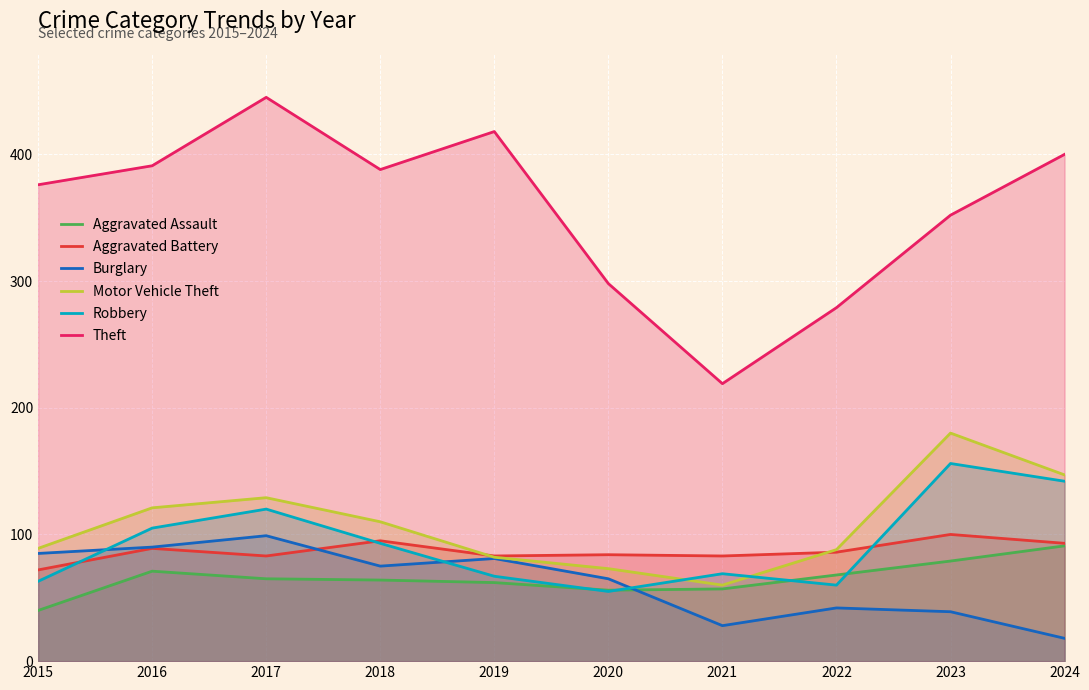

What is the minimum value for Burglary?

18